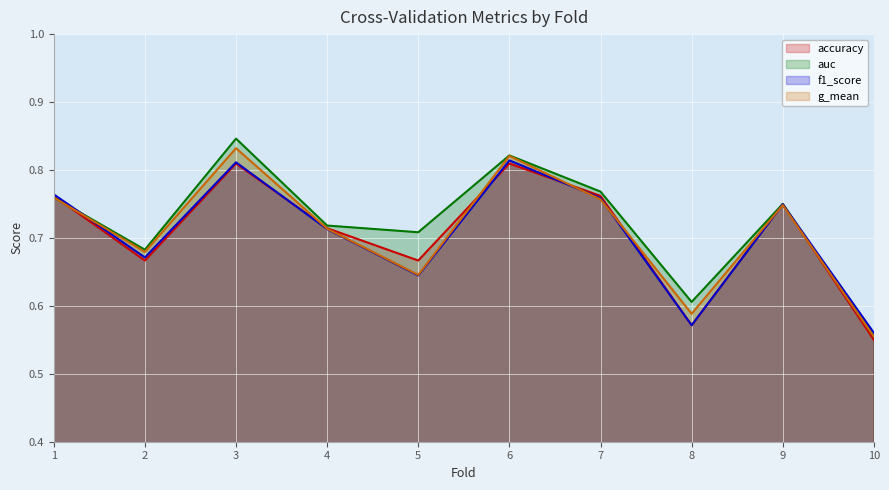

Rank the series at 8 from lowest to highest value.

accuracy, f1_score, g_mean, auc